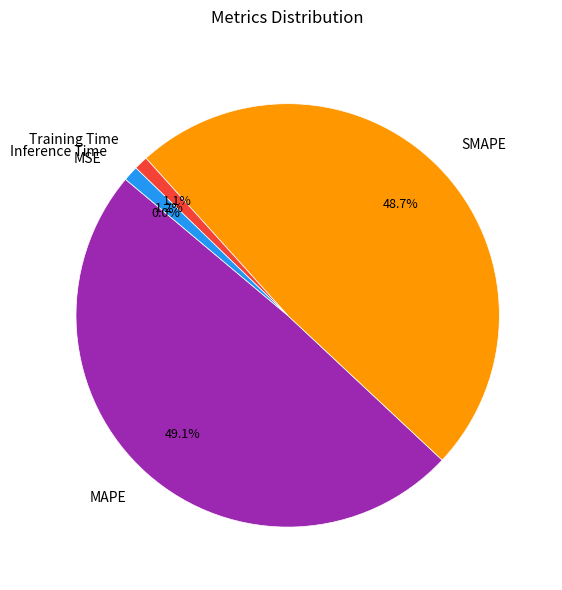

What is the ratio of the value at SMAPE to the value at MAPE?

1.0